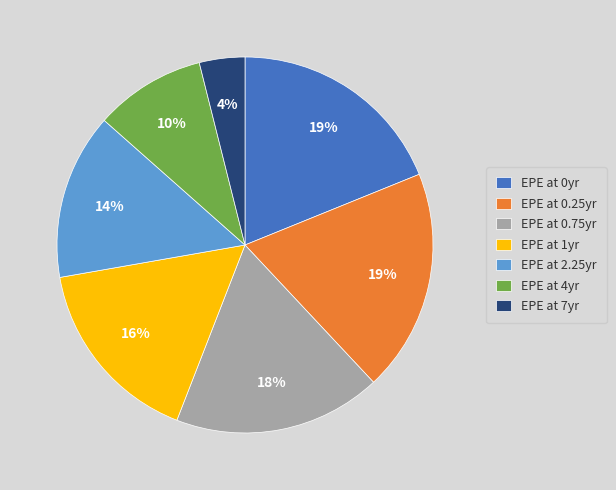

Count the number of slices in the pie.

7